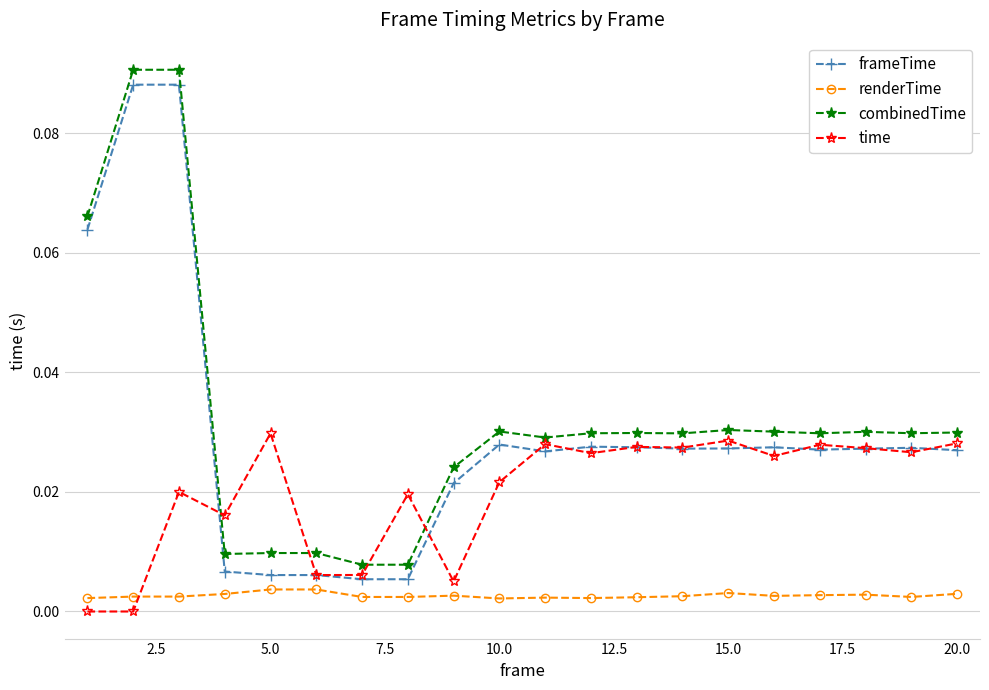

True or false: renderTime has more than 1 points higher than both neighbors.

True